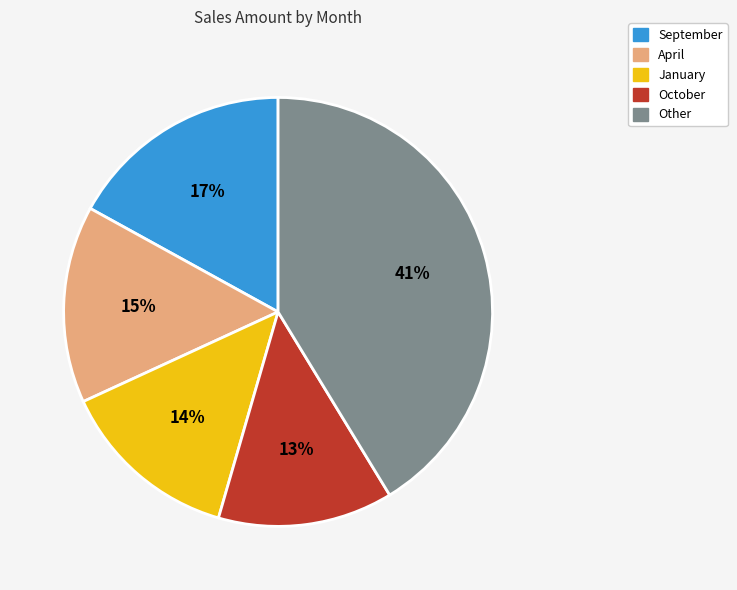

Which has a higher value, Other or January?

Other